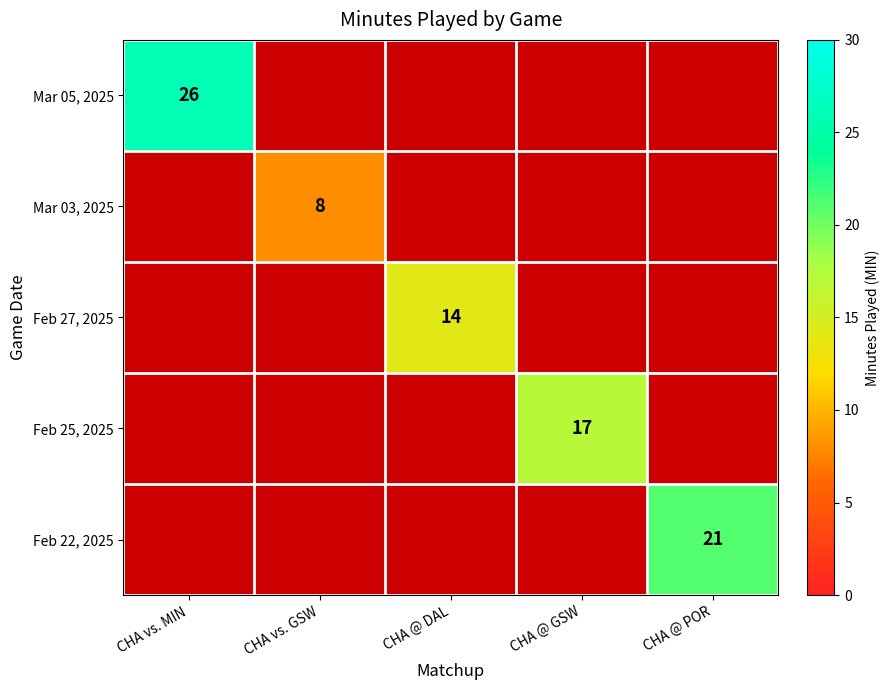

The value of Feb 27, 2025 at CHA @ DAL is 14. True or false?

True